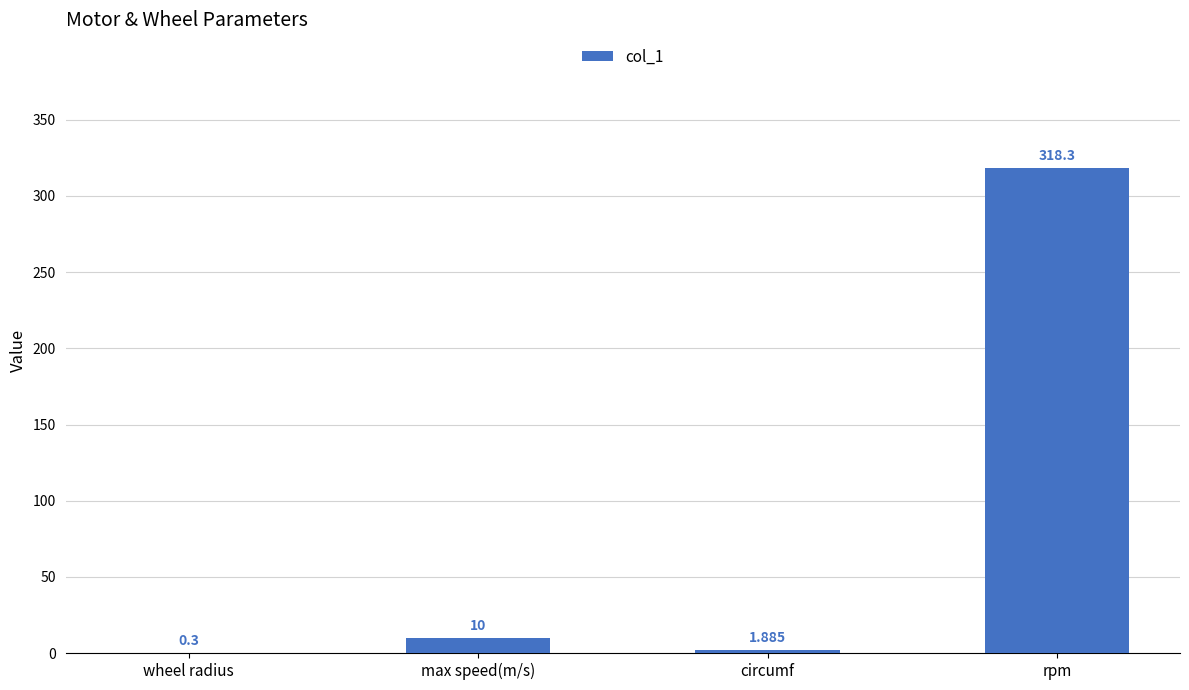

Count the number of categories in the chart.

4